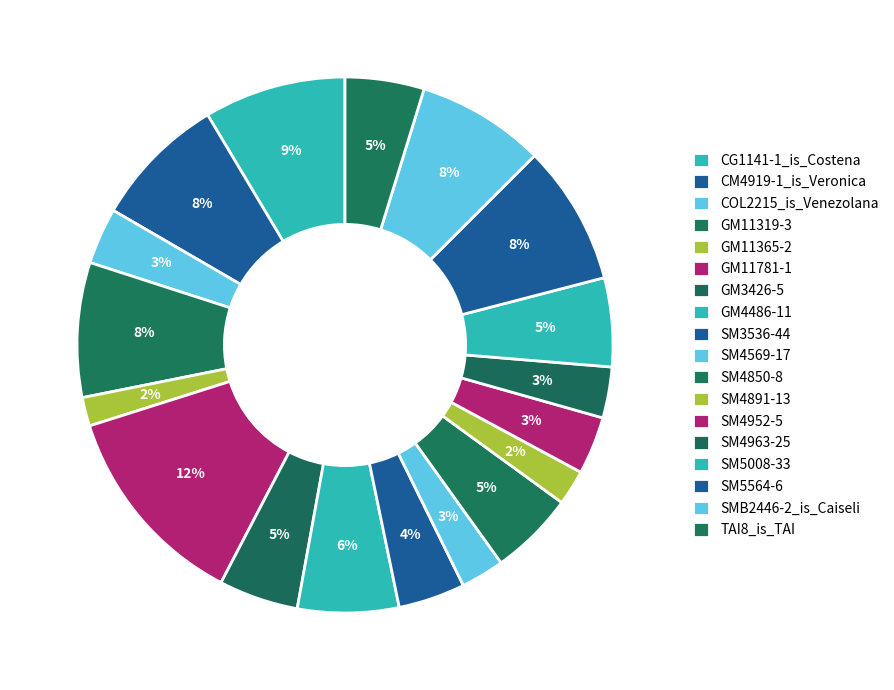

To the nearest percent, what is the difference between the CG1141-1_is_Costena and SM4569-17 slice percentages?

6%